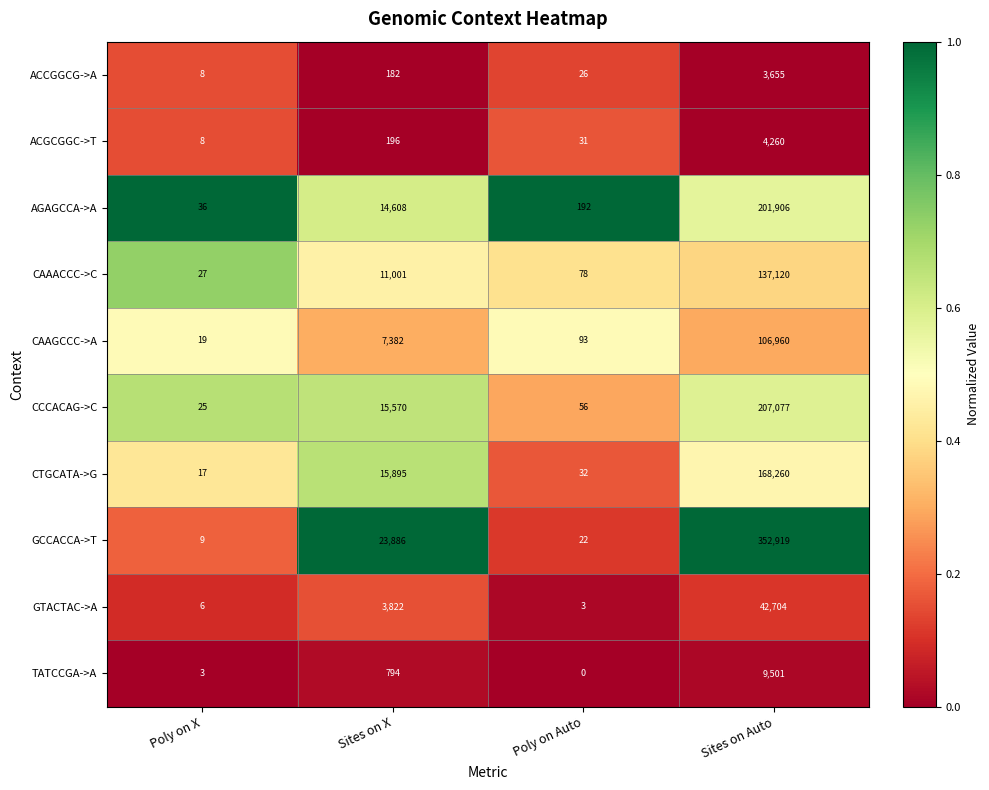

Is it true that CAAGCCC->A equals 106960 at Sites on Auto?

True